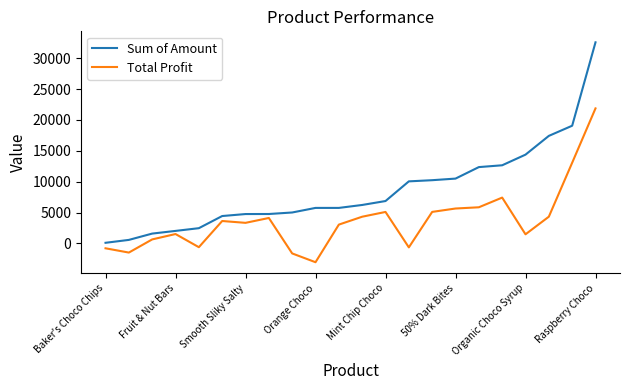

What is the minimum value shown in the chart?

-3046.4